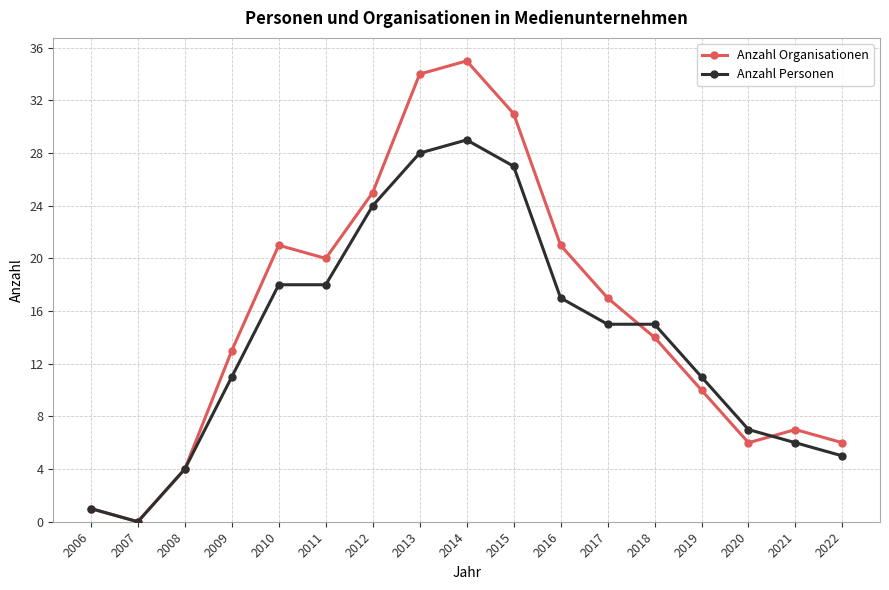

List the series in order of their overall mean, highest first.

Anzahl Organisationen, Anzahl Personen